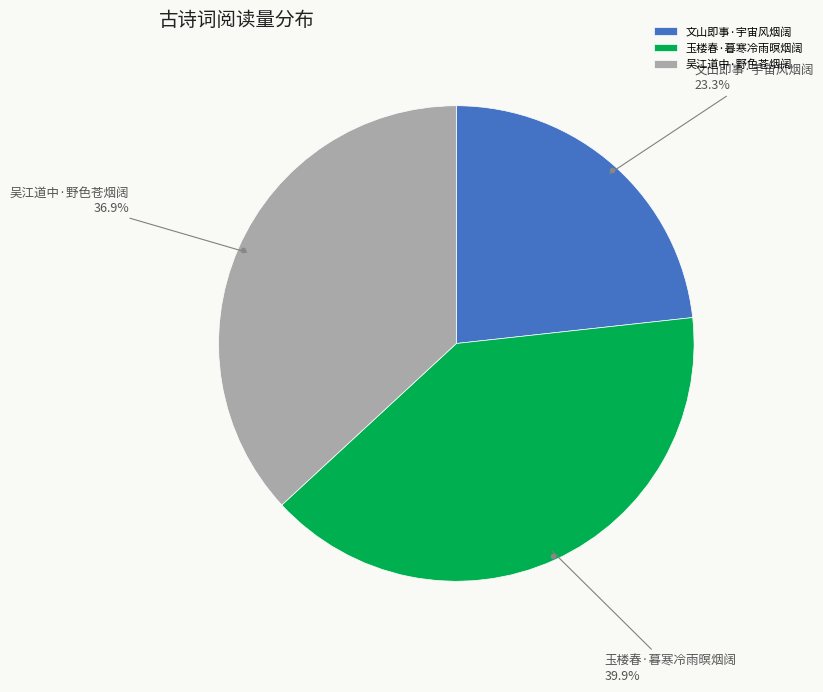

What is the total percentage of 吴江道中·野色苍烟阔 and 玉楼春·暮寒冷雨暝烟阔?

76.7%